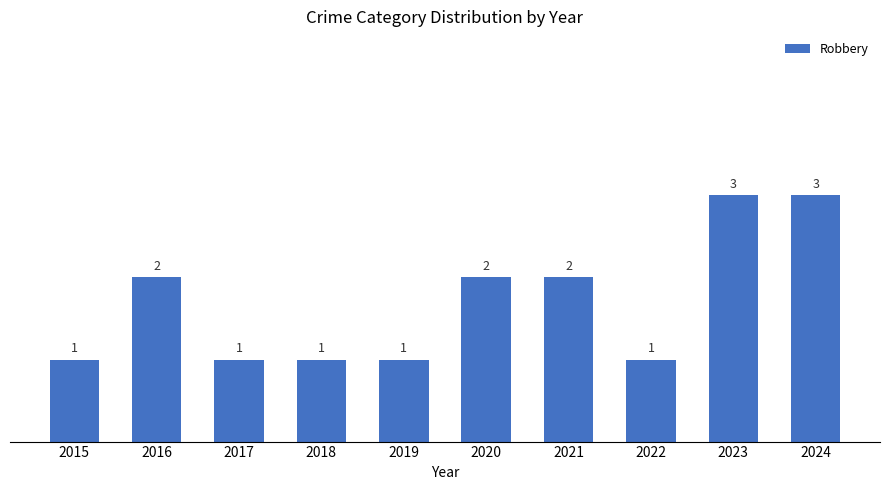

What is the value of the 9th bar from the left?

3